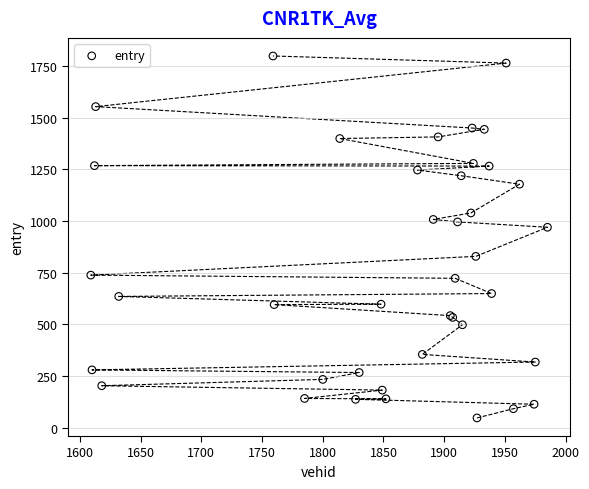

What Y value in the scatter plot is closest to 922?

969.8